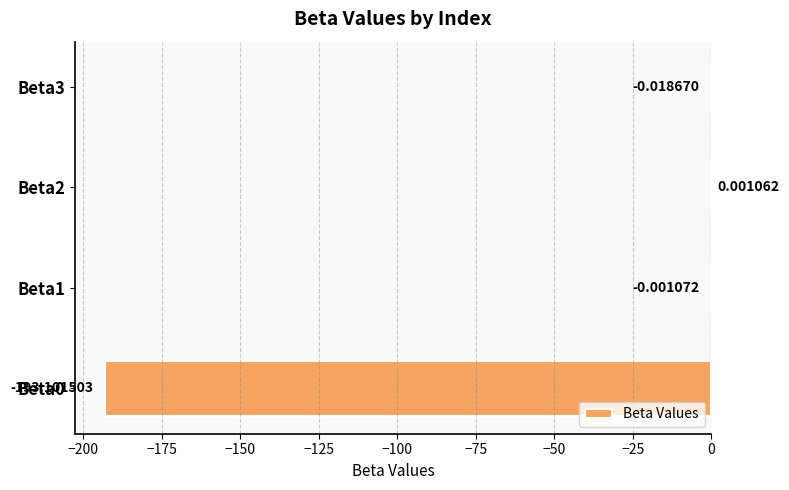

Which has a higher value, Beta2 or Beta1?

Beta2